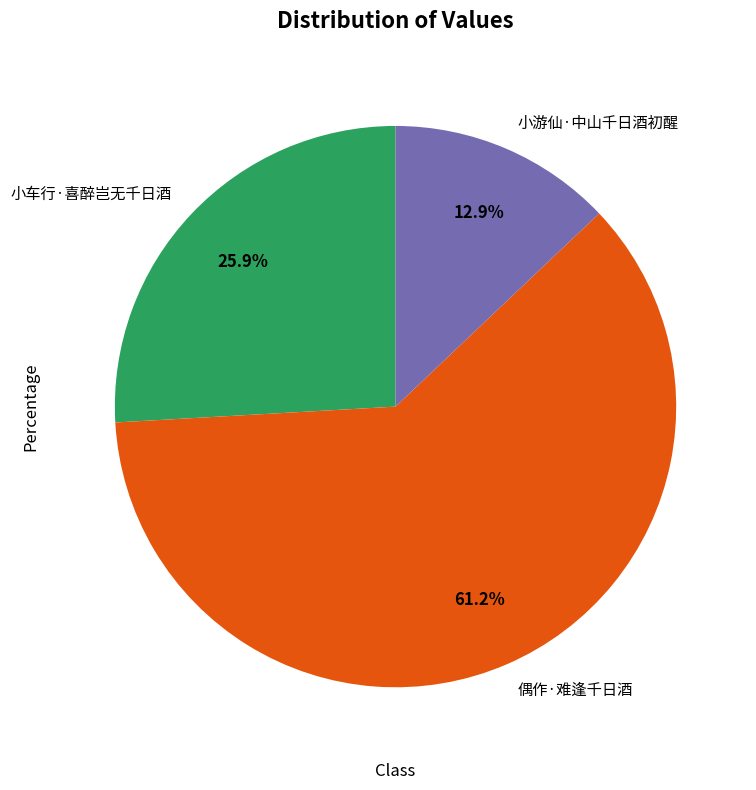

How much of the chart is everything except 小游仙·中山千日酒初醒?

87.1%